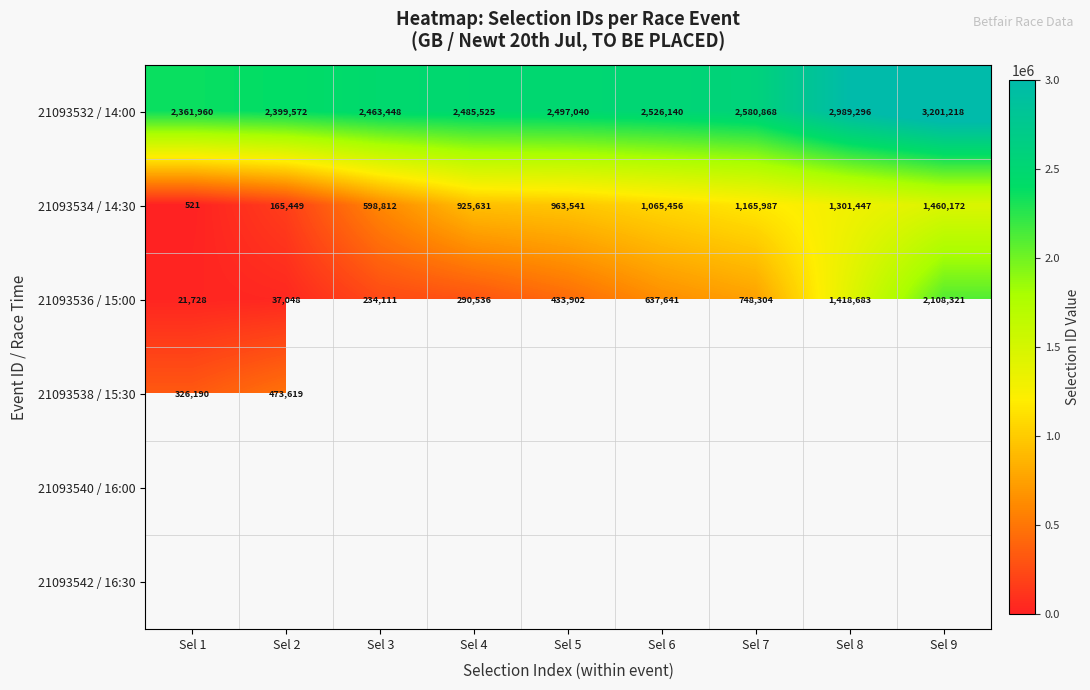

What is the difference between the maximum and second lowest values in the 21093536 / 15:00 series?

2071273